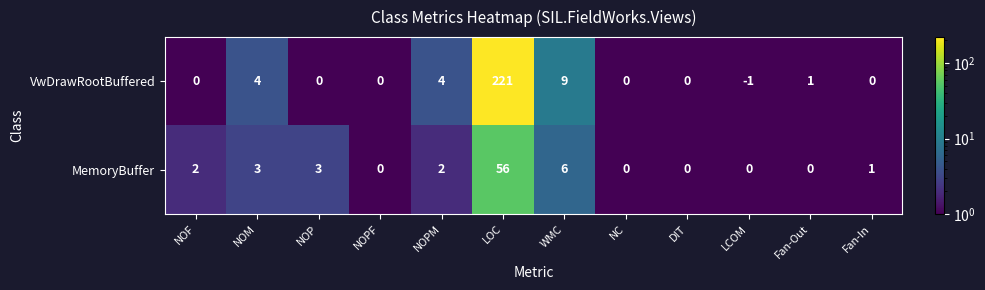

Between NOP and LCOM, which series saw the biggest shift?

MemoryBuffer